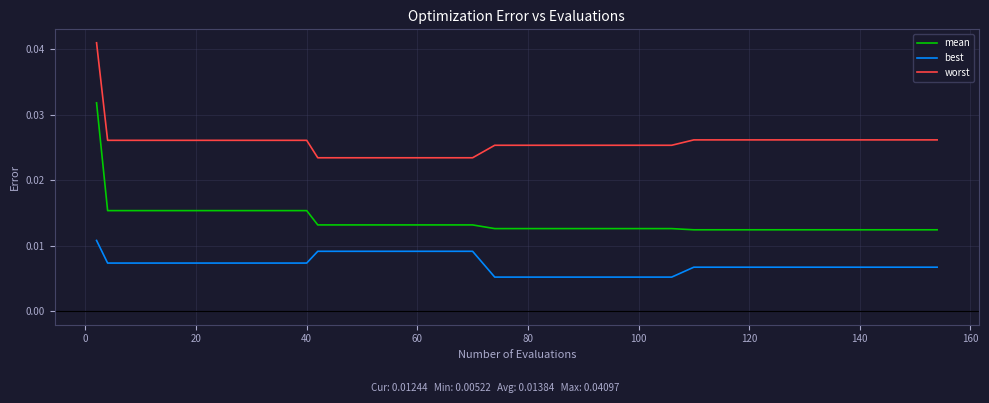

Which series has the widest spread of values?

mean